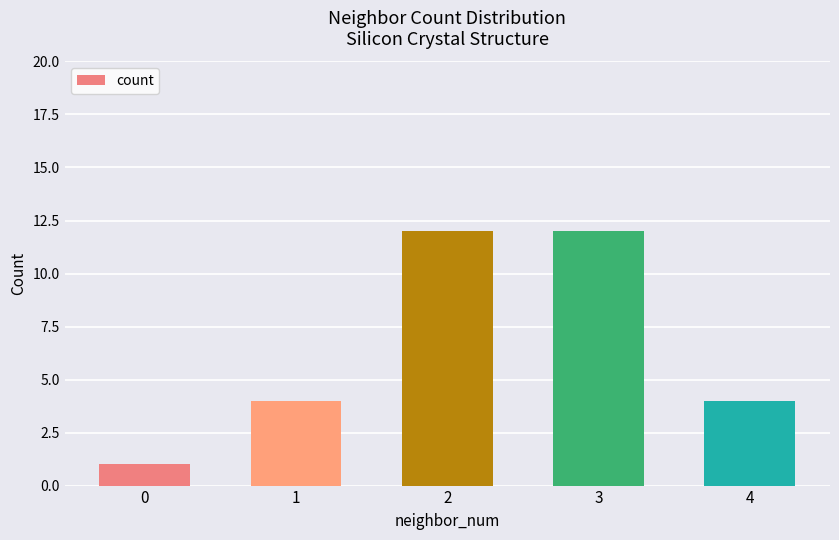

Reading left to right, extract all data points from this chart.

1	4	12	12	4